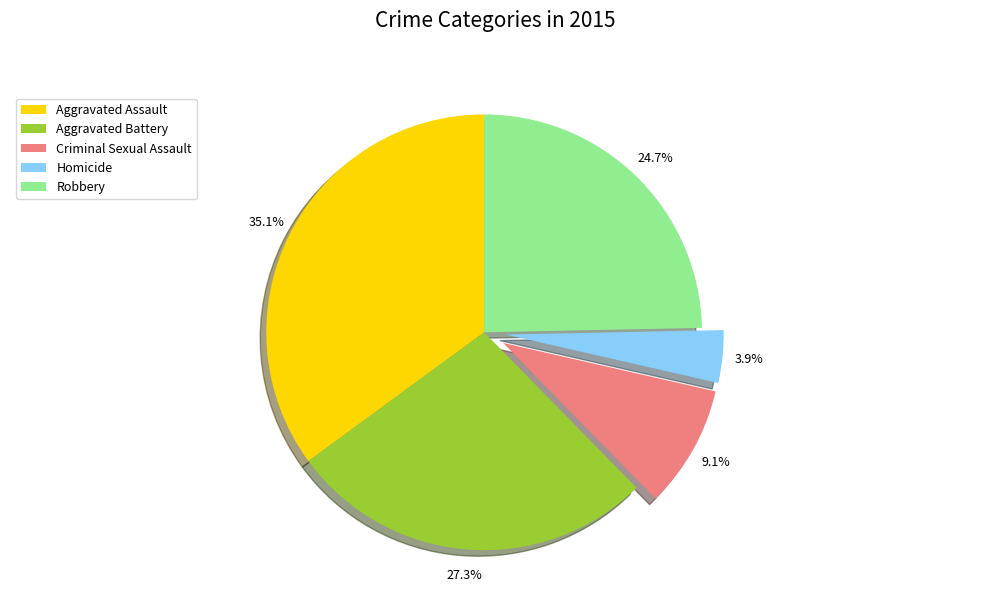

Approximately how many times larger is the value at Aggravated Assault compared to Homicide?

9.0